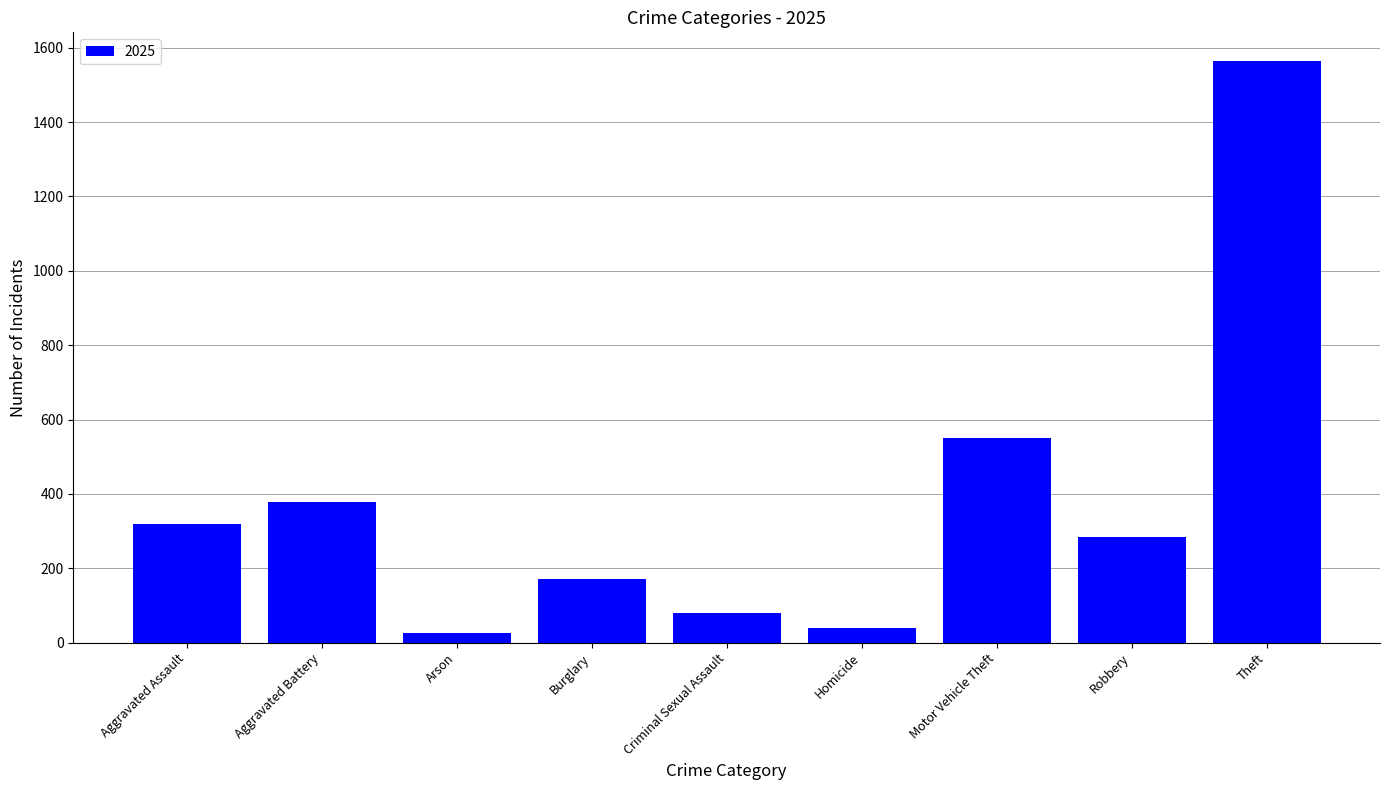

What is the sum of all values?

3410